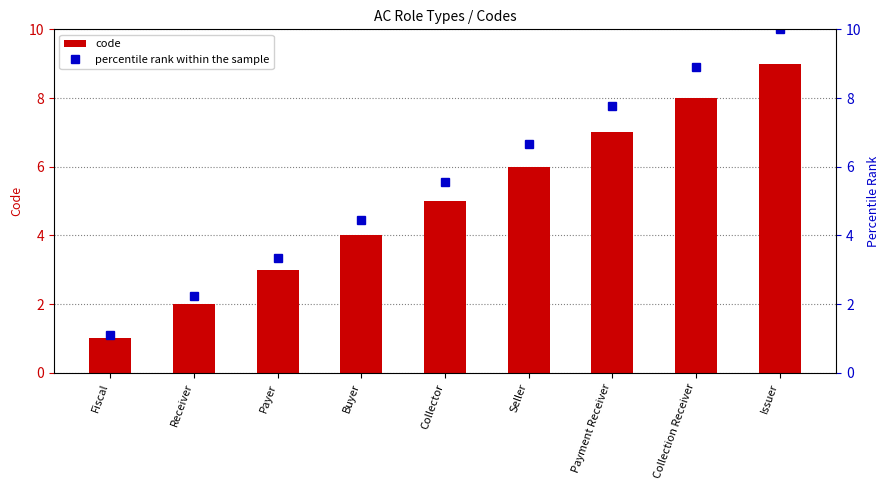

Is the value of code at Issuer greater than the value of percentile rank within the sample at Buyer?

Yes